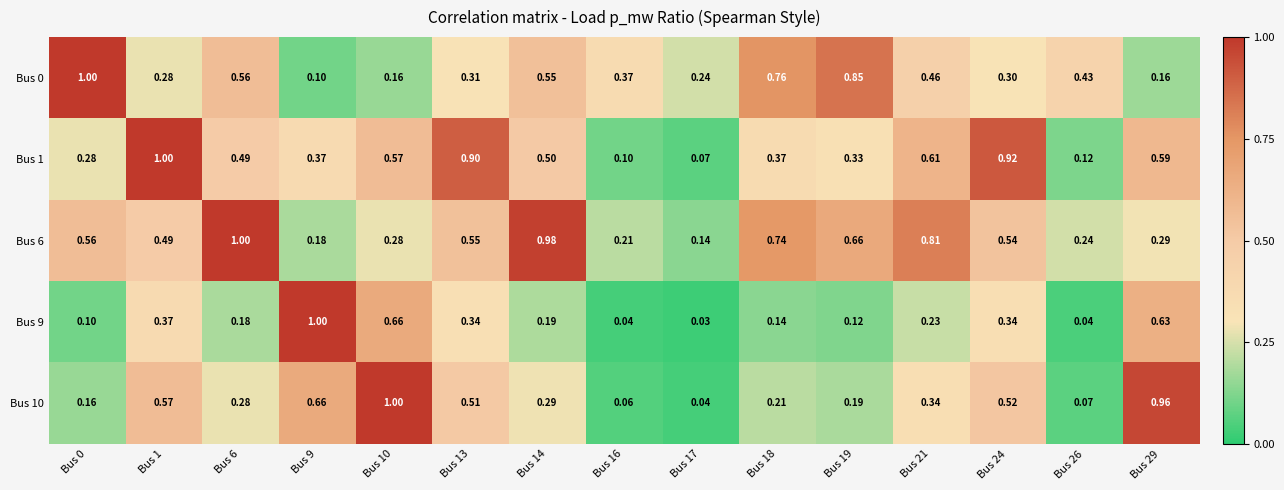

Is the value of Bus 1 at Bus 26 greater than the value of Bus 9 at Bus 10?

No